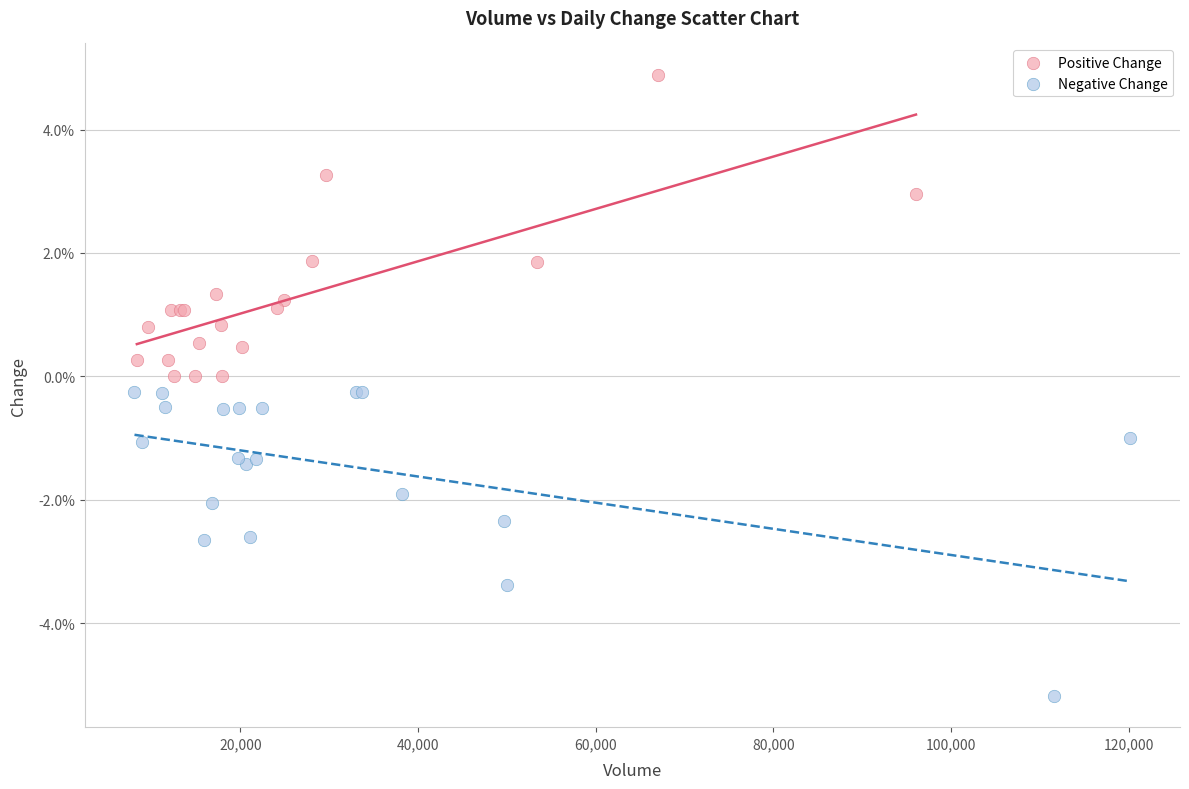

Which series reaches the minimum Y coordinate?

Negative Change